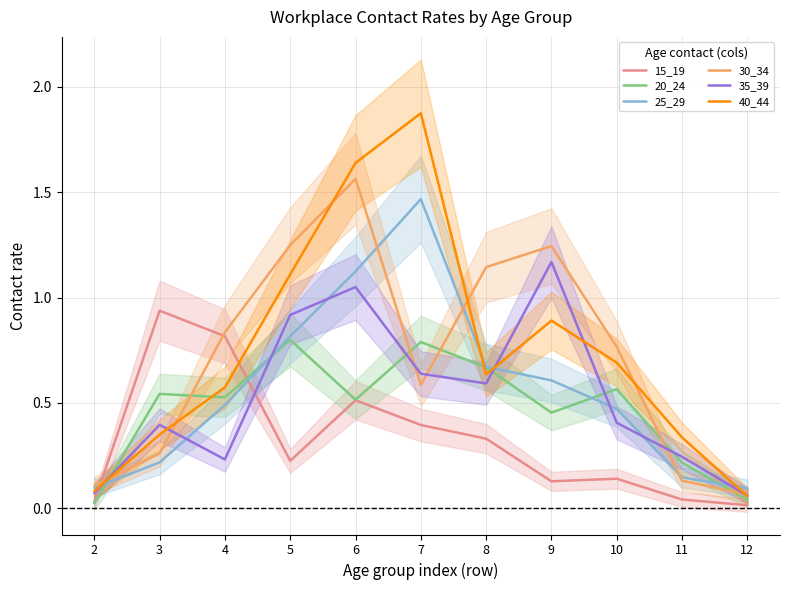

The 40_44 series shows 0.3 at 11. True or false?

True